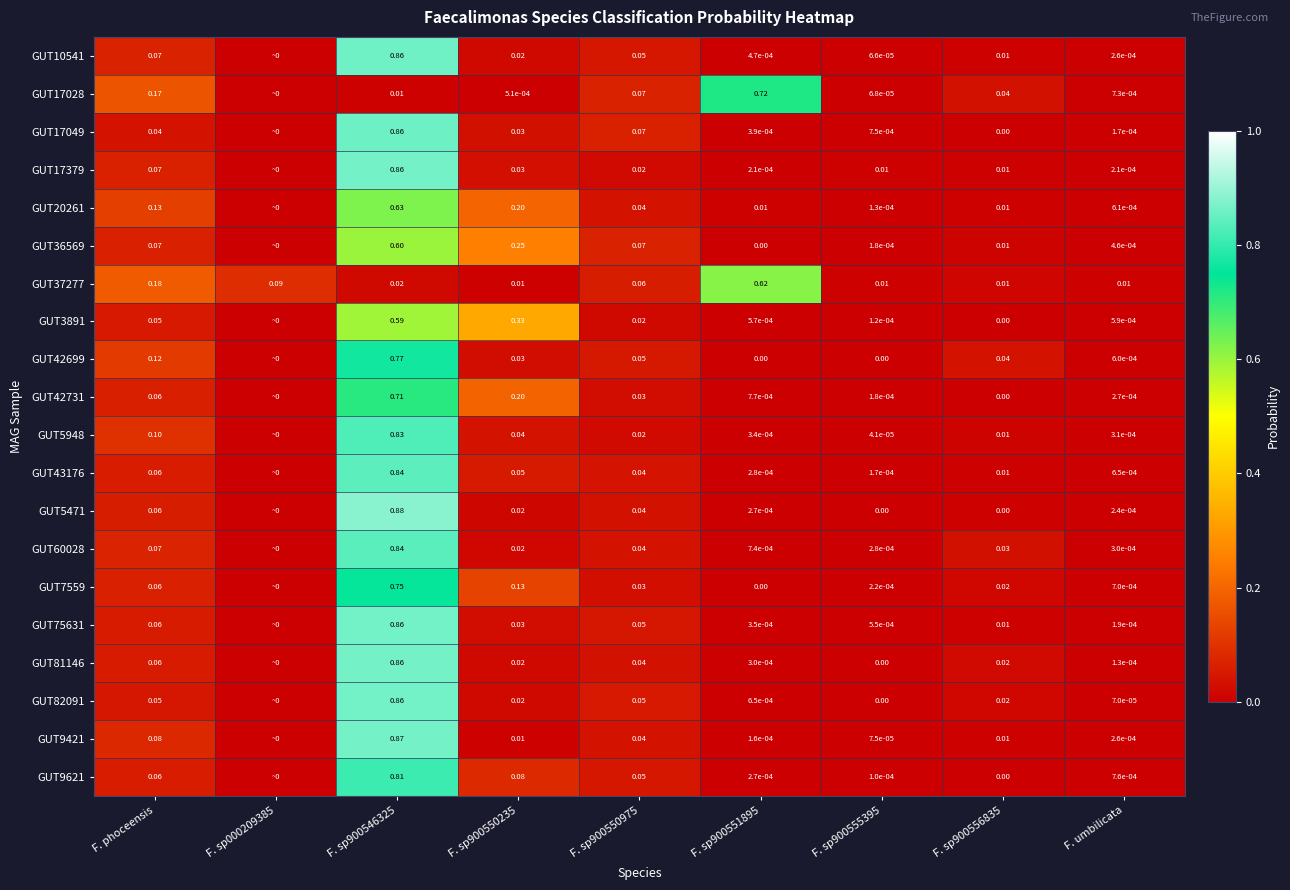

Is the value of GUT17028 at F. sp900550235 greater than the value of GUT17049 at F. sp900555395?

No